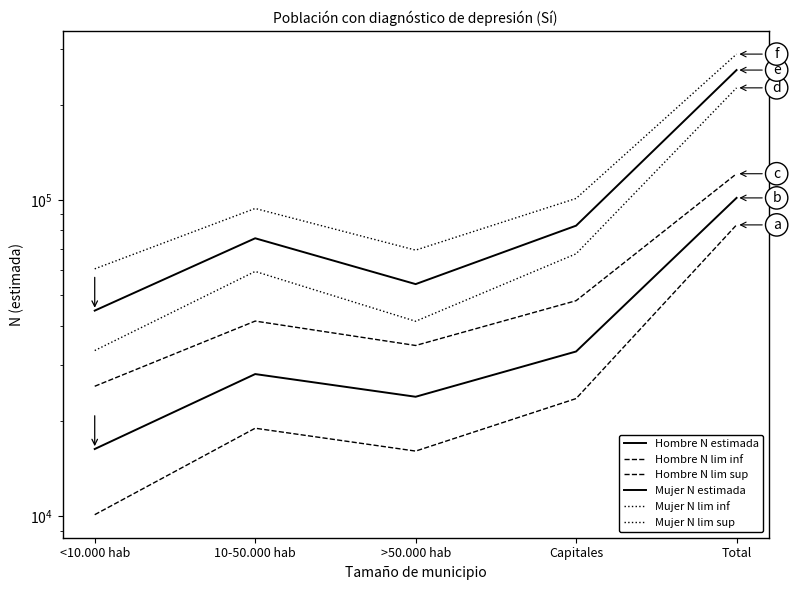

Where is the first local minimum for Mujer N estimada?

>50.000 hab